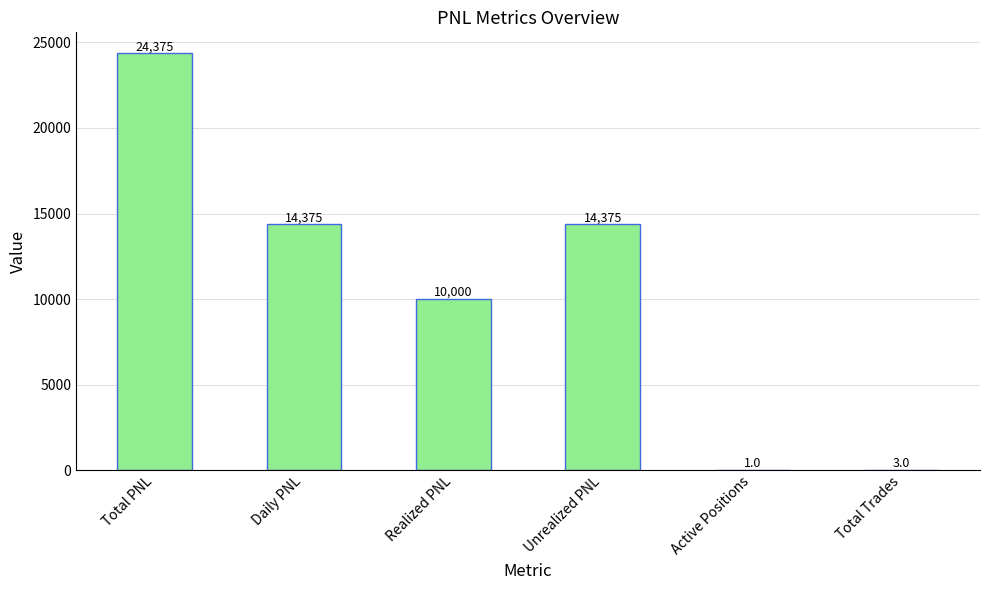

Is it true that the value at Realized PNL is 10000?

True